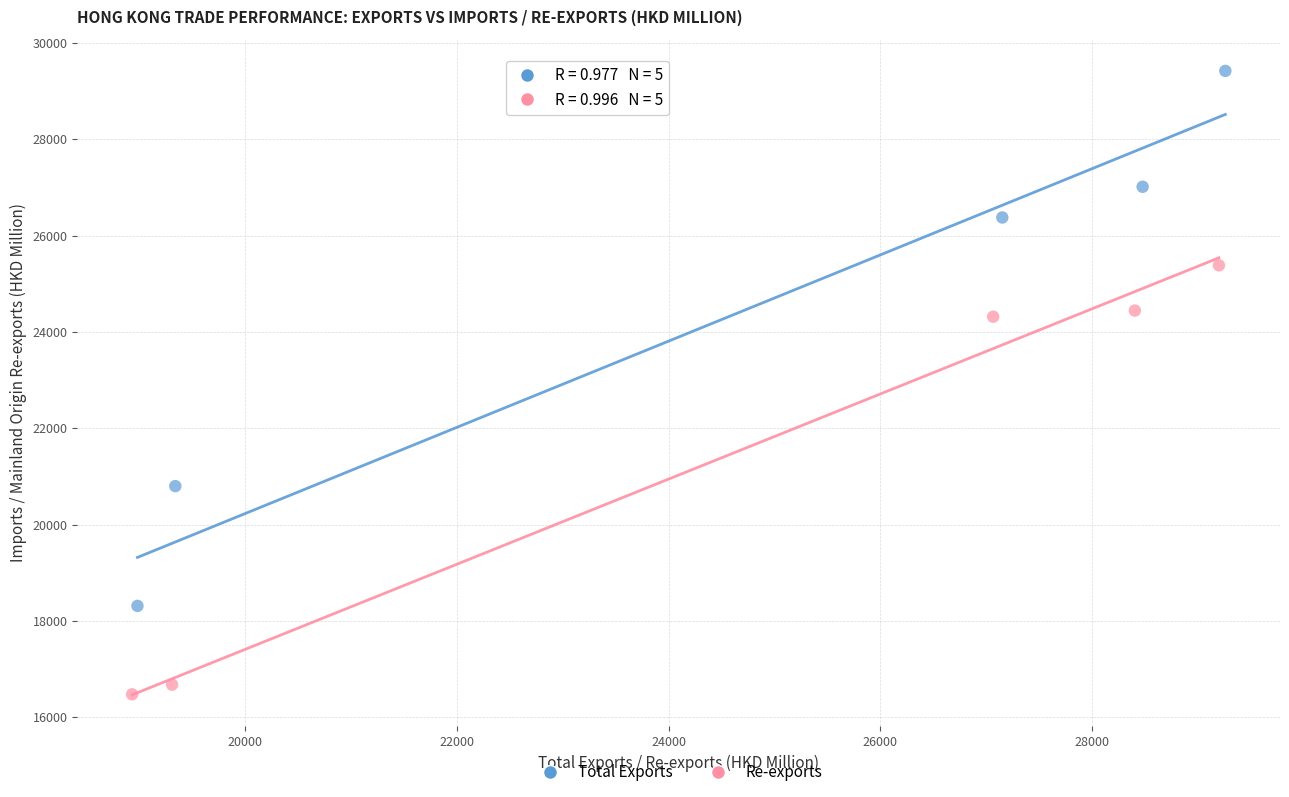

Which series reaches the minimum Y coordinate?

Re-exports